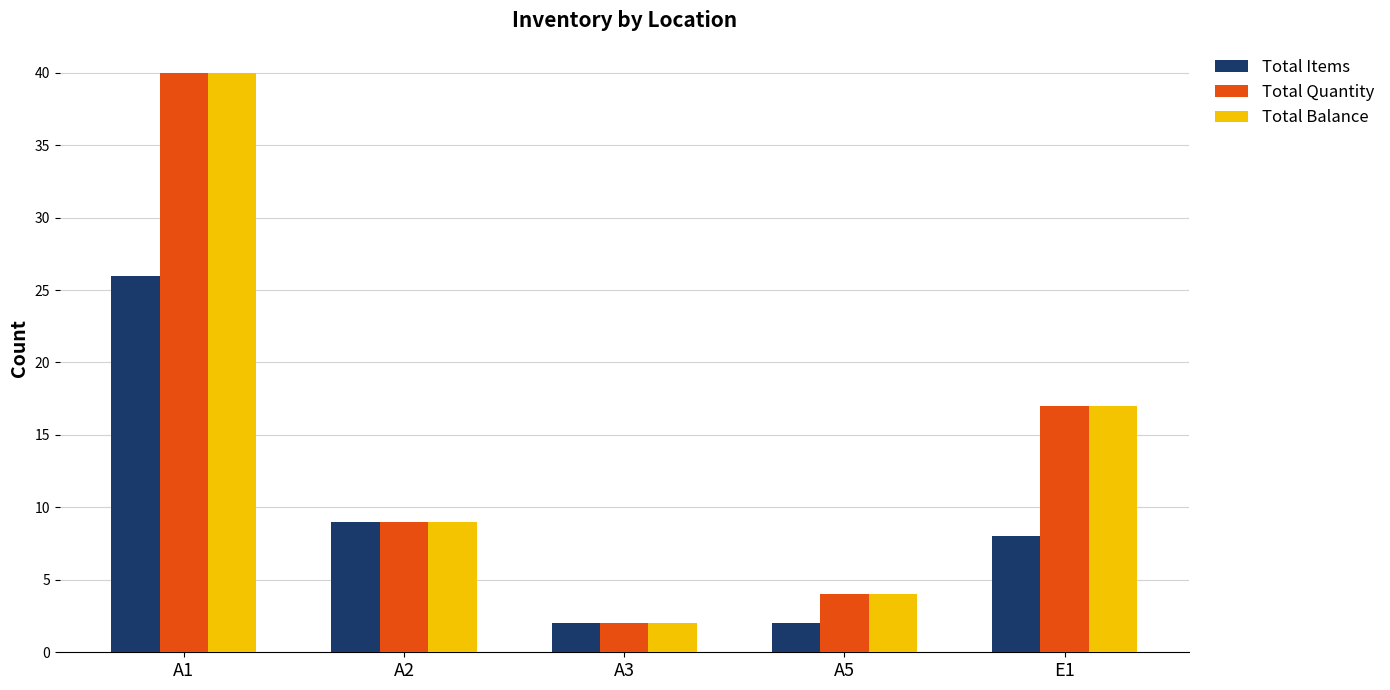

Which category has the highest value in the Total Balance series?

A1